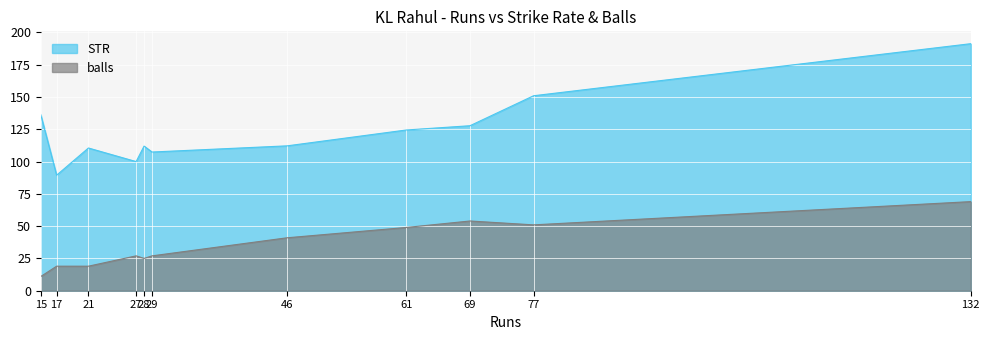

Reading left to right, what are all the values shown in this chart?

STR: 136.4	89.5	110.5	100.0	112.0	107.4	112.2	124.5	127.8	151.0	191.3
balls: 11.0	19.0	19.0	27.0	25.0	27.0	41.0	49.0	54.0	51.0	69.0